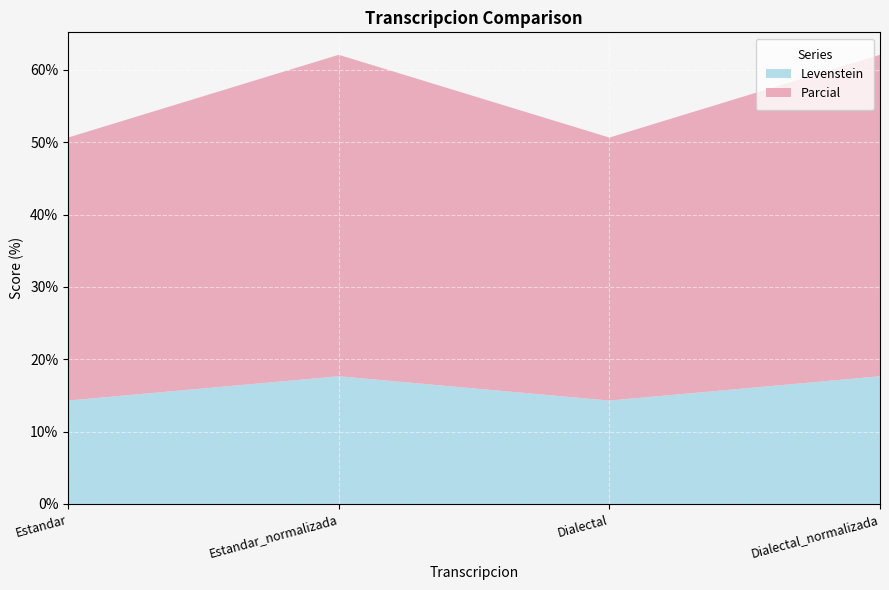

Reading right to left, what are all the values shown in this chart?

Levenstein: 17.6	14.3	17.6	14.3
Parcial: 44.4	36.4	44.4	36.4